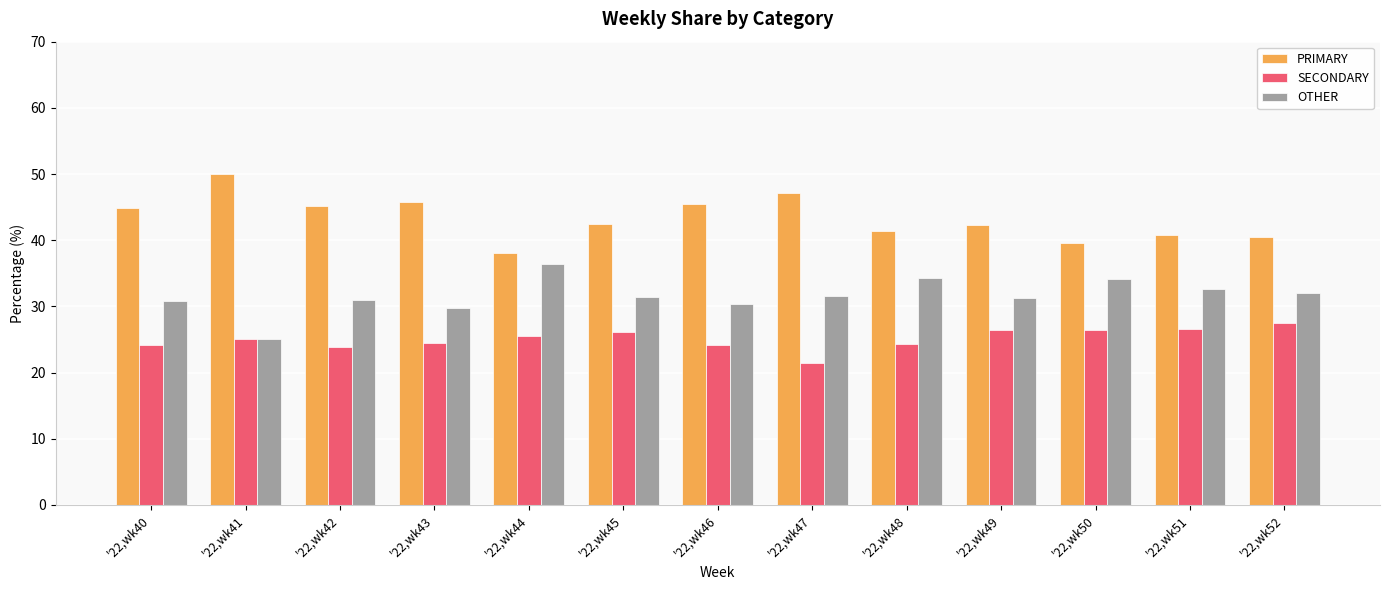

What is the value of the OTHER bar at the 5th from the left?

36.4